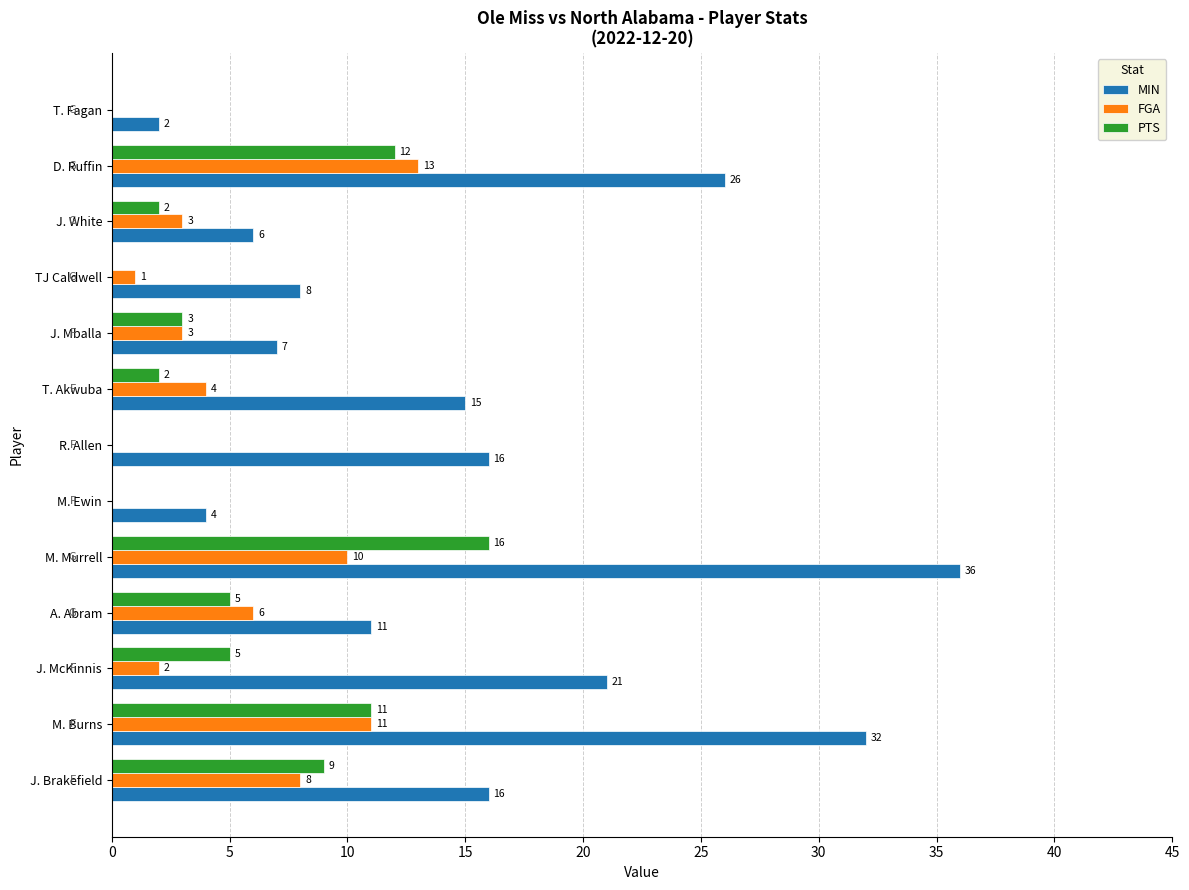

True or false: PTS has a value of 4 at D. Ruffin.

False